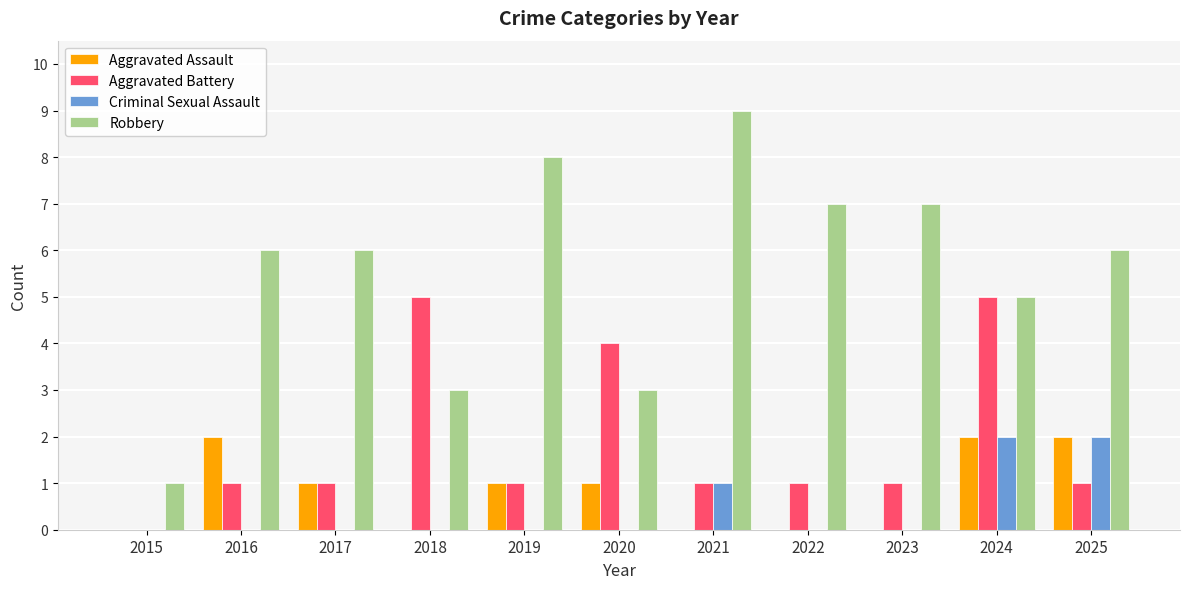

At which category is the sum across all series the highest?

2024